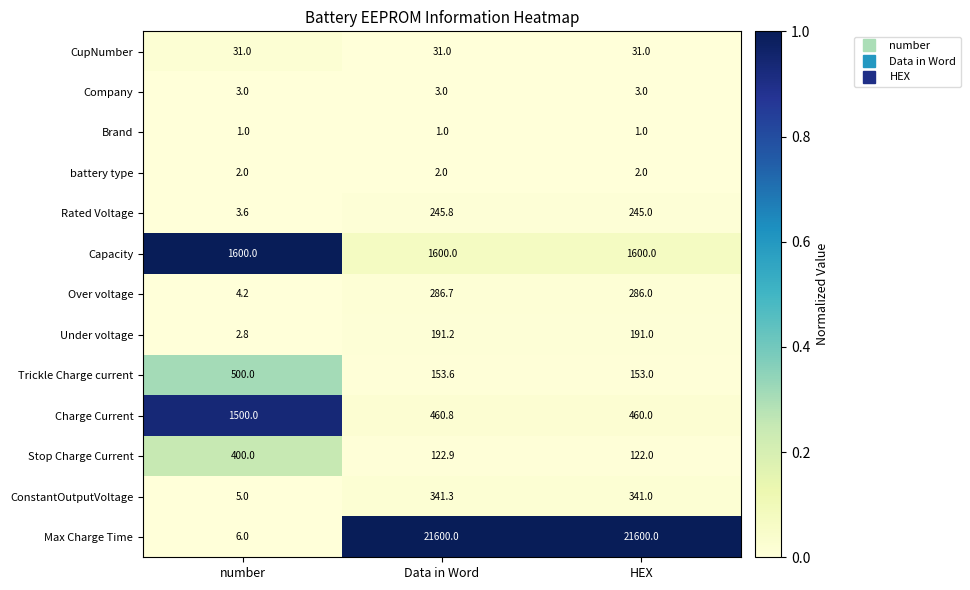

Is it true that Charge Current equals 1500.0 at number?

True